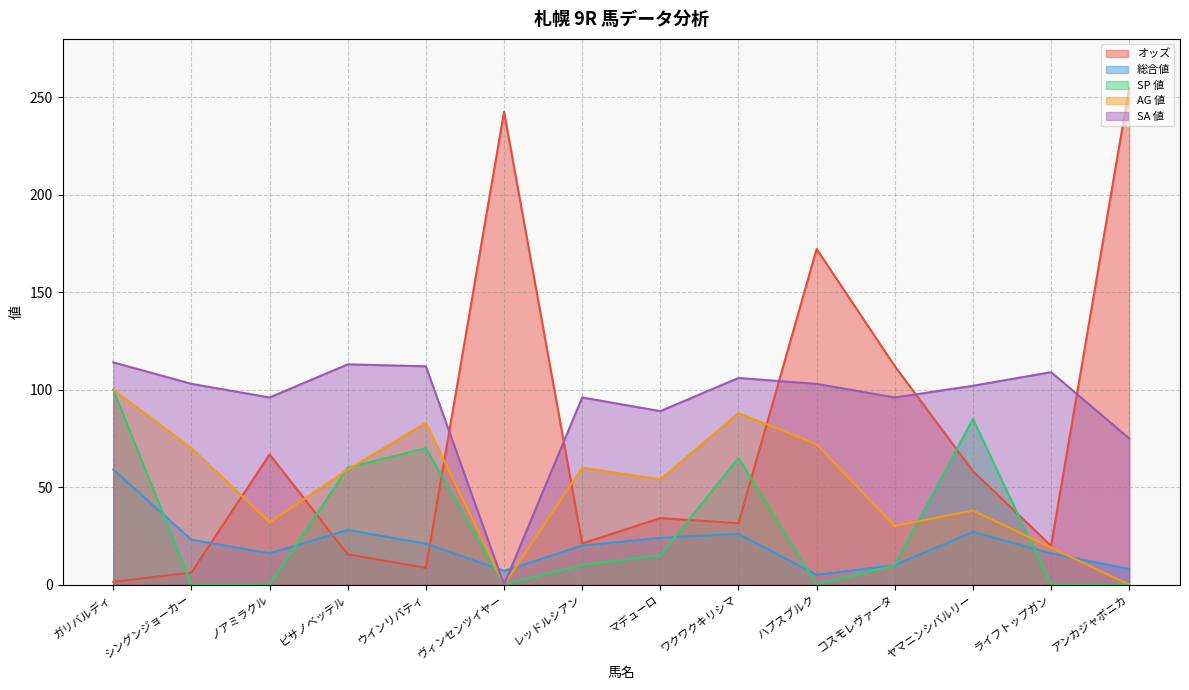

Is it true that AG 値 equals 121.3 at ワクワクキリシマ?

False